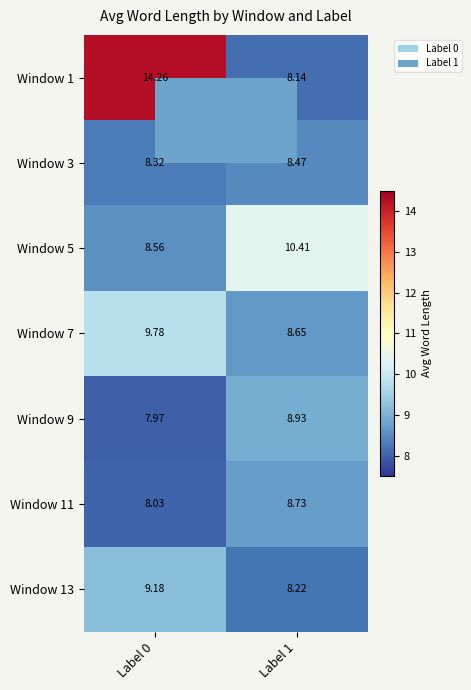

At Label 1, list the series in order from largest to smallest.

Window 5, Window 9, Window 11, Window 7, Window 3, Window 13, Window 1